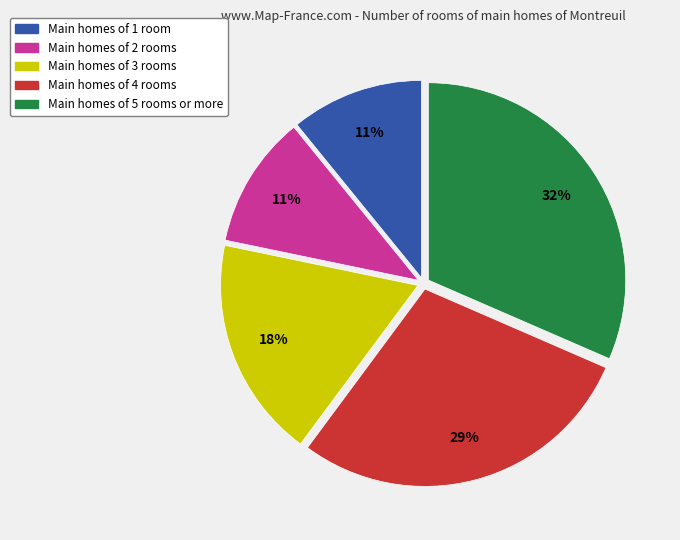

The Main homes of 5 rooms or more slice represents 37% of the pie. True or false?

False